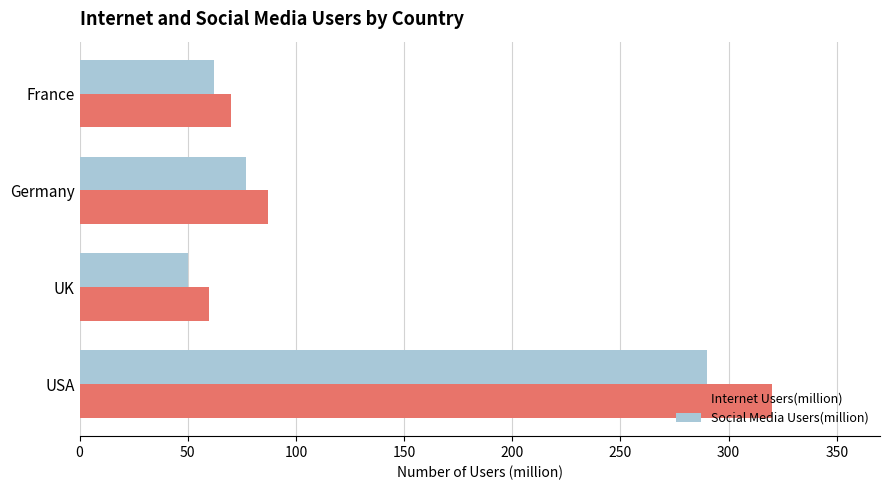

Count the number of data series in this chart.

2